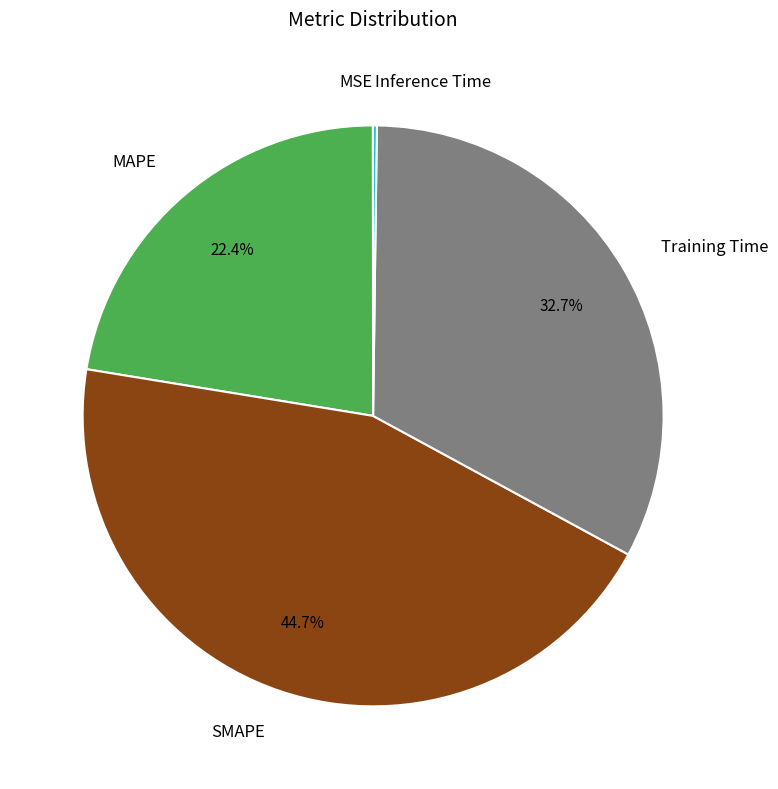

Is there any slice that represents more than half of the pie?

No